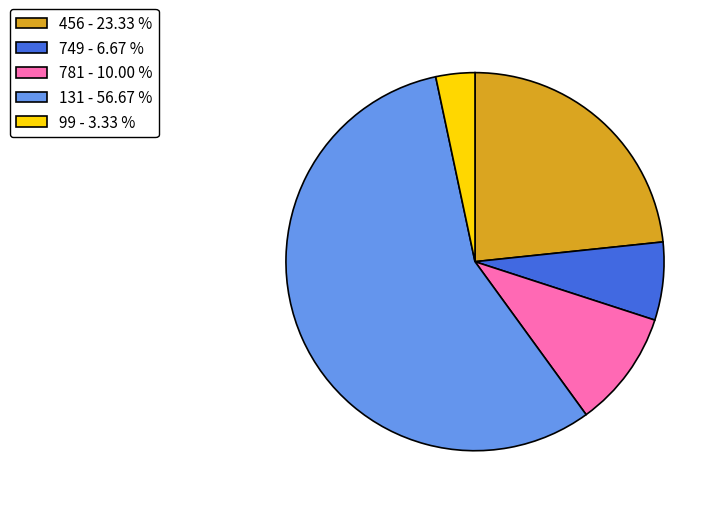

Do 131 - 56.67 % and 749 - 6.67 % together represent more than half of the pie?

Yes